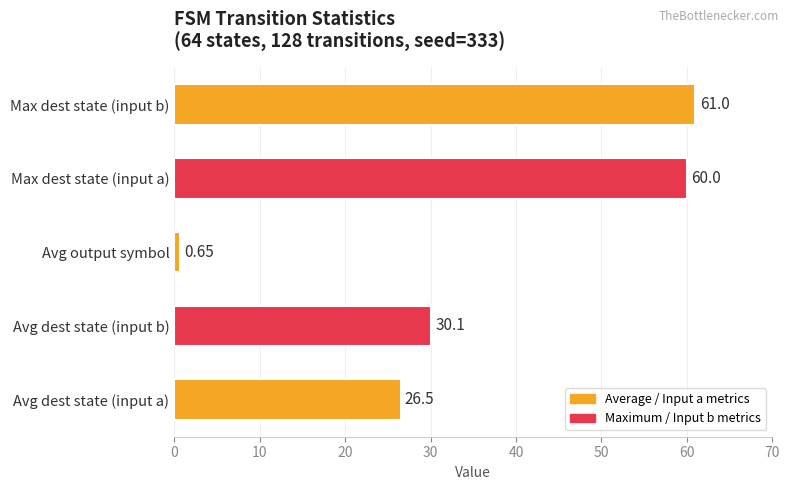

Approximately how many times larger is the value at Avg dest state (input a) compared to Avg dest state (input b)?

0.9